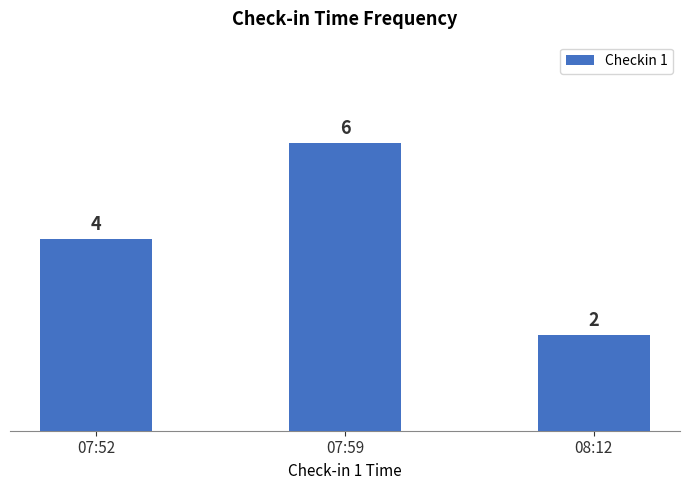

Rank the categories by value from highest to lowest.

07:59, 07:52, 08:12